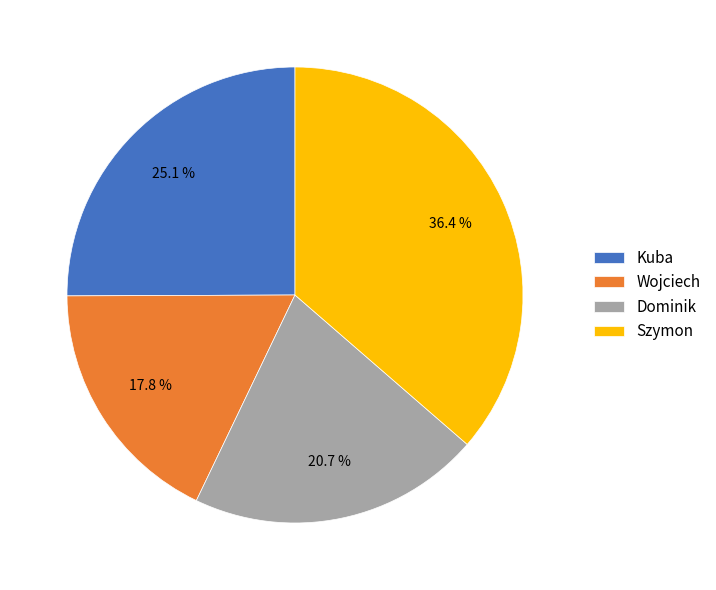

To the nearest percent, what percentage of the pie is Wojciech?

18%